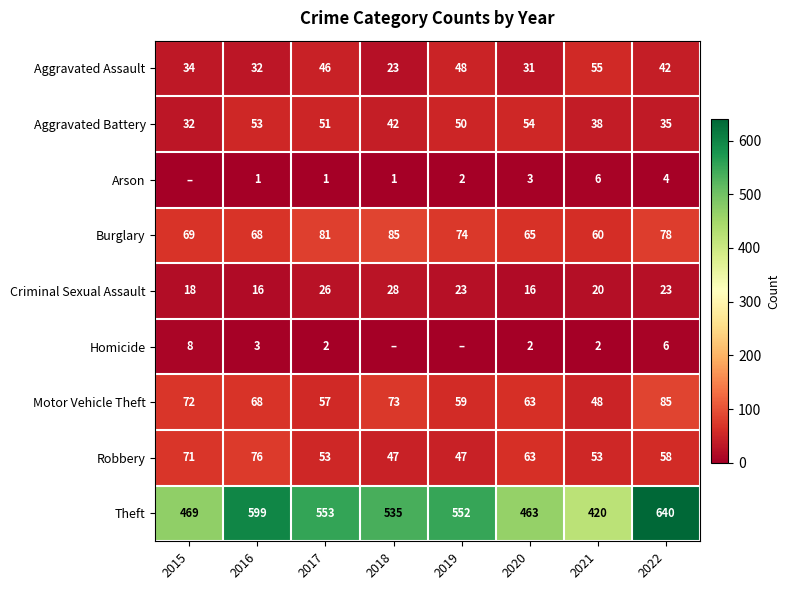

How many data points in Criminal Sexual Assault are less than 23?

4